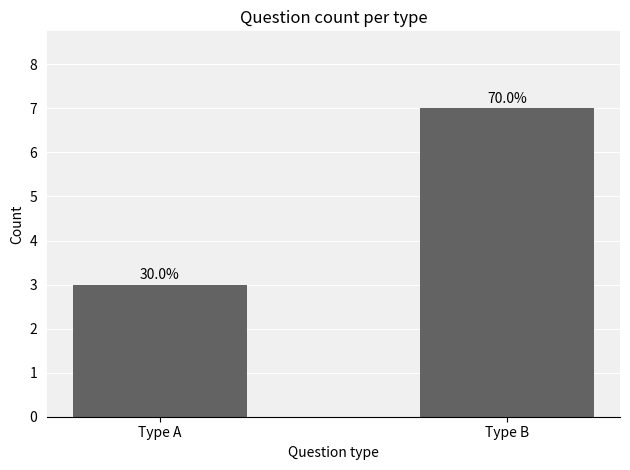

Rank the categories by value from lowest to highest.

Type A, Type B